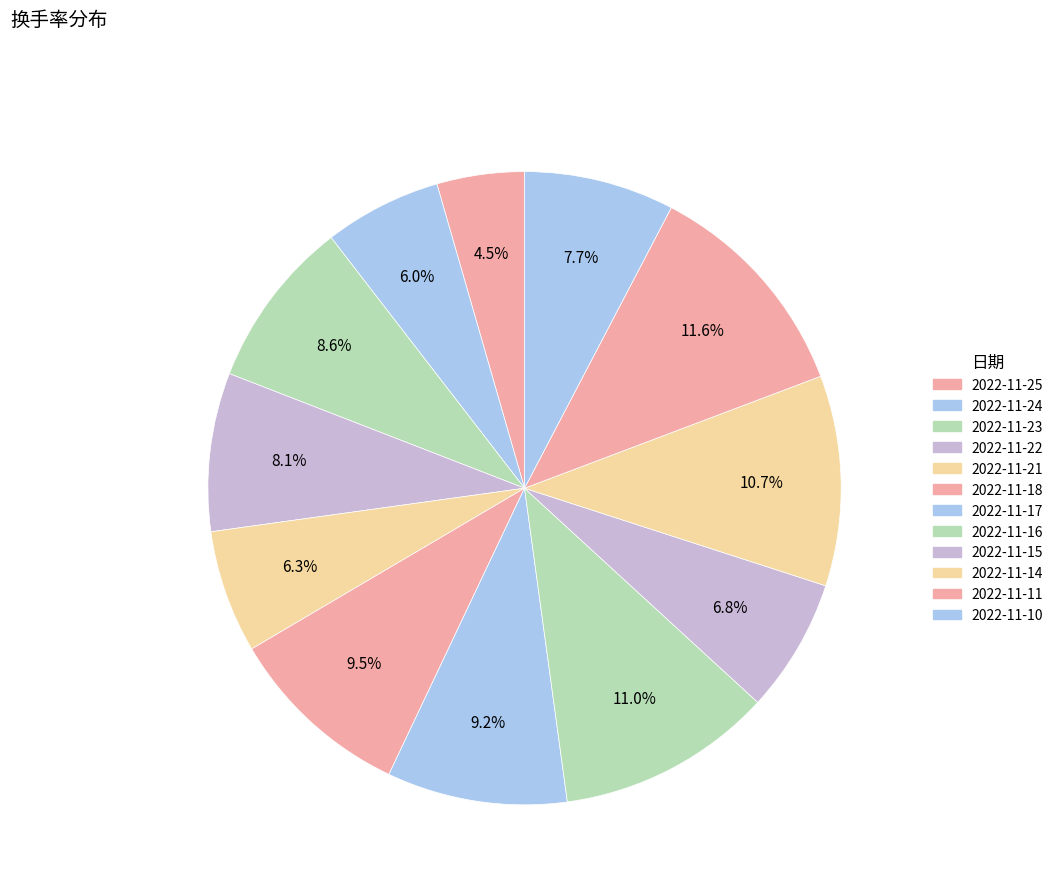

What percentage is NOT represented by 2022-11-25?

95.5%